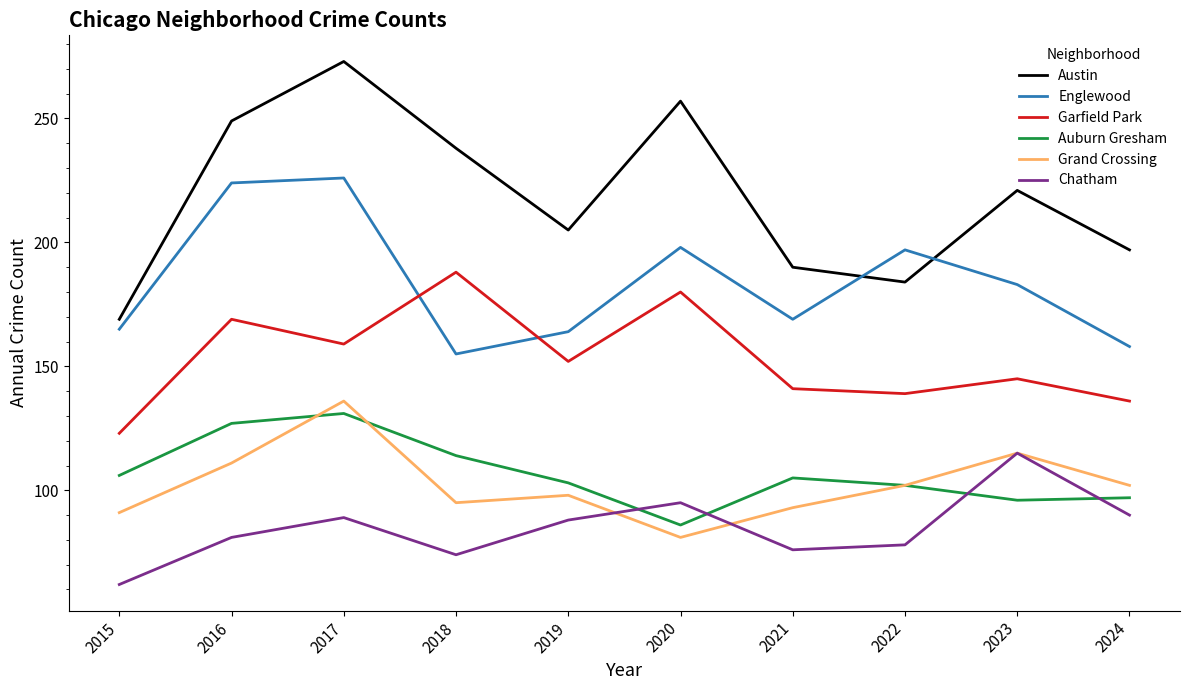

What is the difference between the maximum and minimum values in the Auburn Gresham series?

45